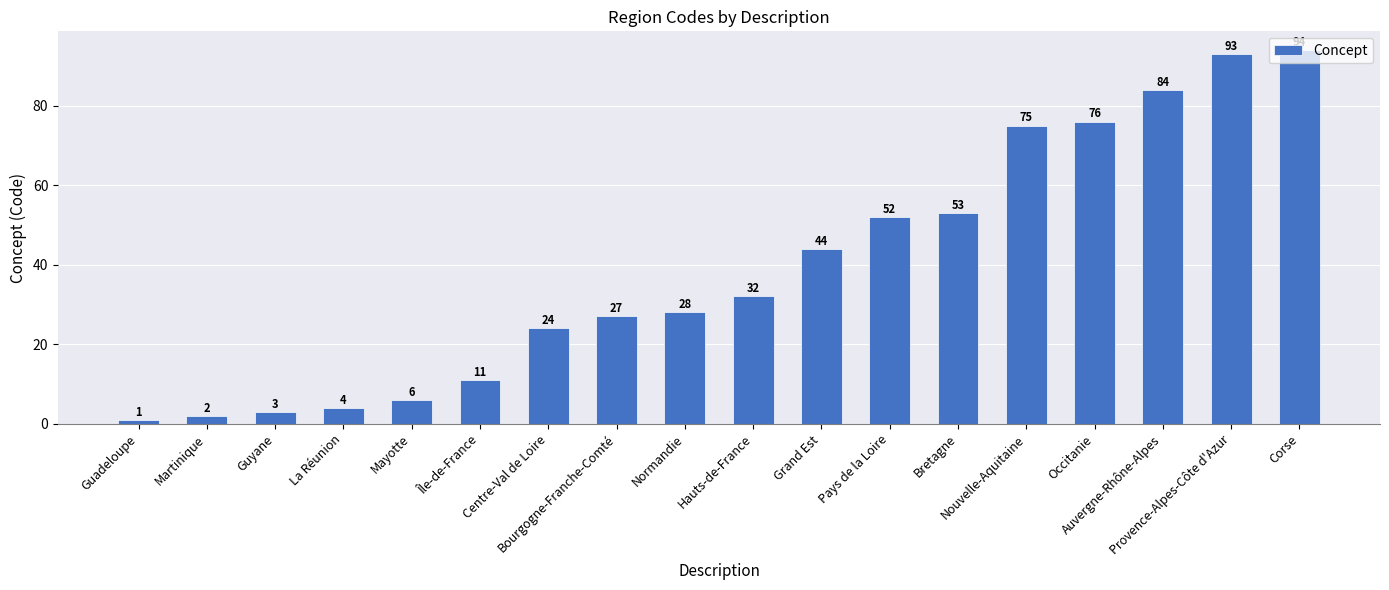

List the labels in order of value, smallest first.

Guadeloupe, Martinique, Guyane, La Réunion, Mayotte, Île-de-France, Centre-Val de Loire, Bourgogne-Franche-Comté, Normandie, Hauts-de-France, Grand Est, Pays de la Loire, Bretagne, Nouvelle-Aquitaine, Occitanie, Auvergne-Rhône-Alpes, Provence-Alpes-Côte d'Azur, Corse